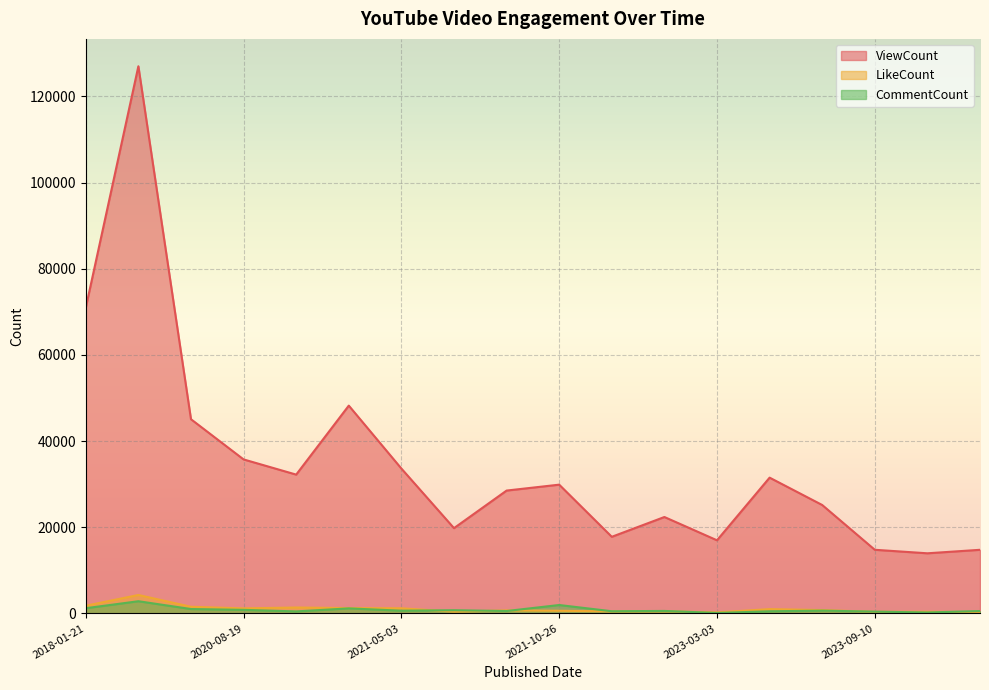

How many categories are shown in the chart?

18